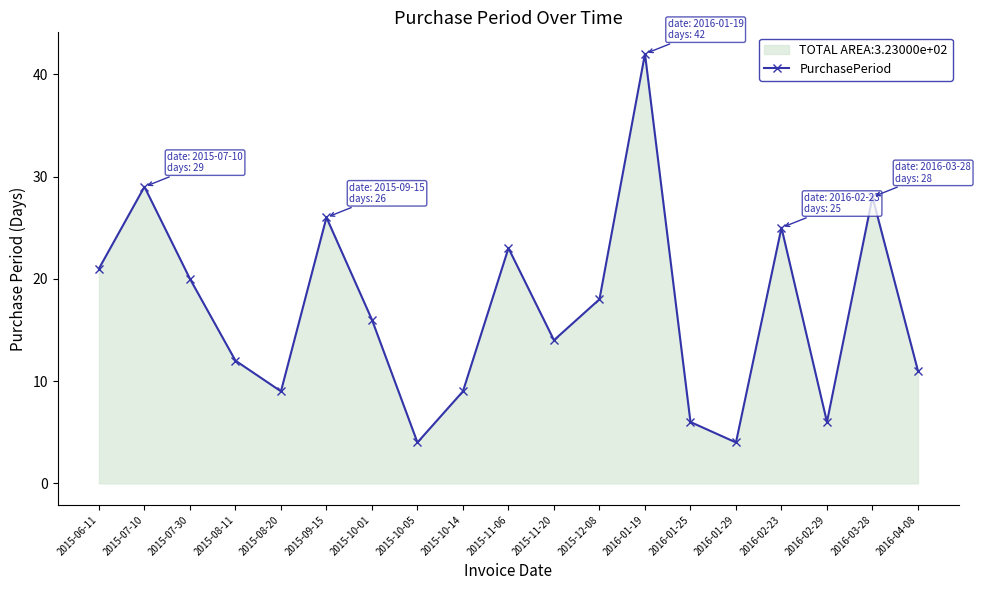

What is the average value?

17